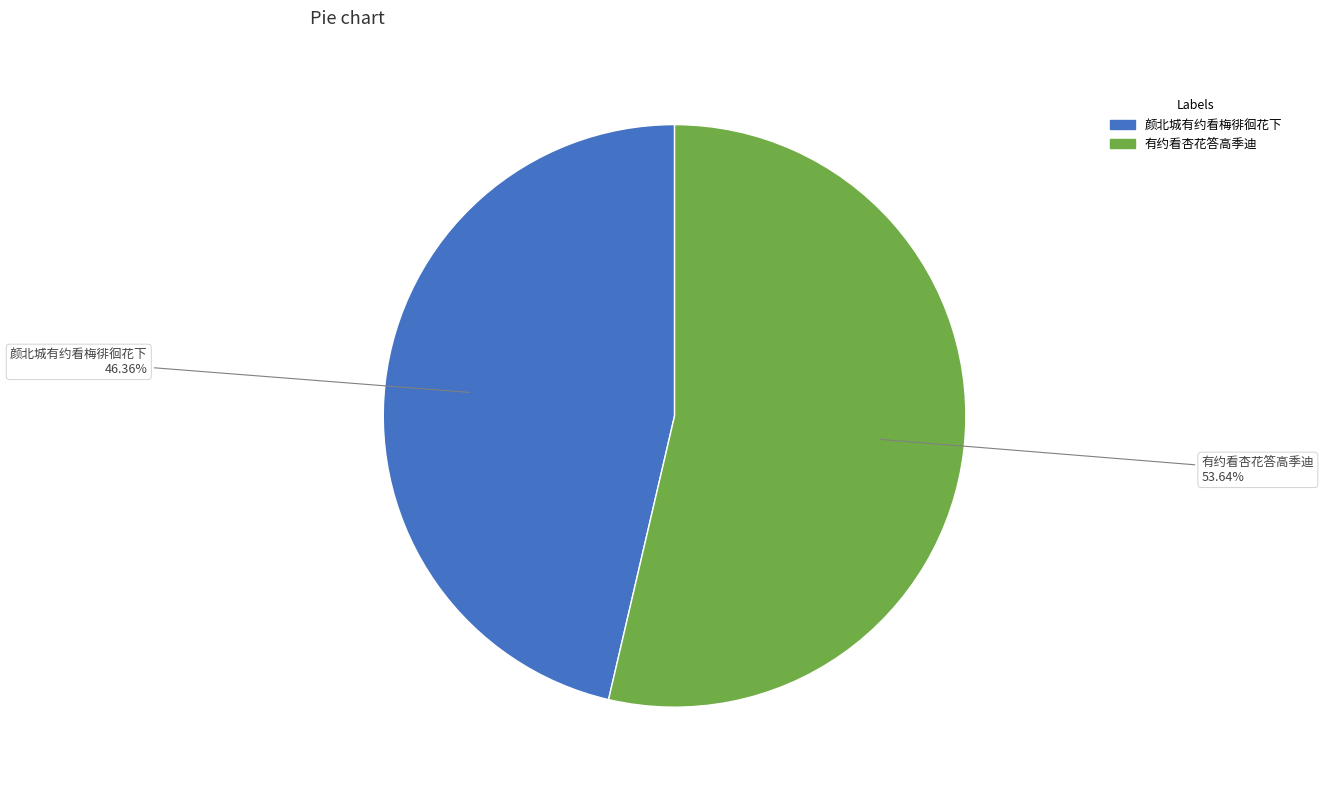

How many slices are in this pie chart?

2